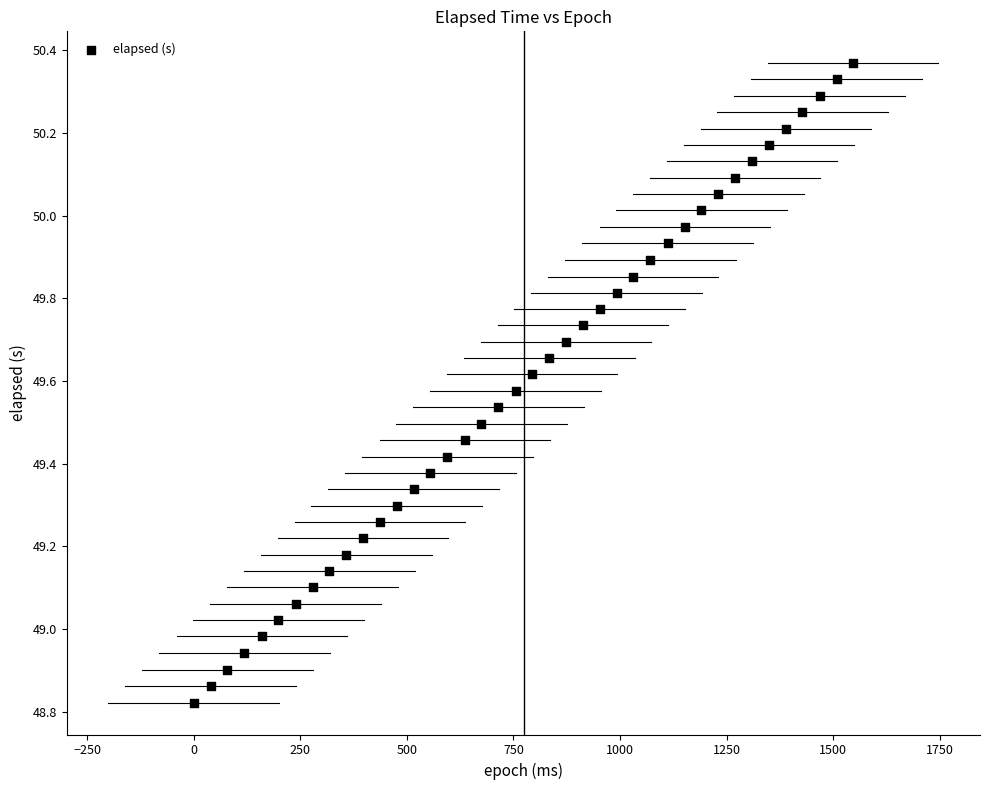

What is the range of X values (max minus min)?

1547.0